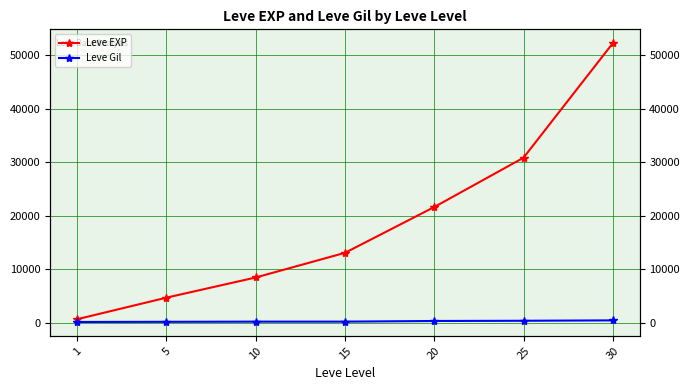

The Leve EXP series shows 23328 at 15. True or false?

False